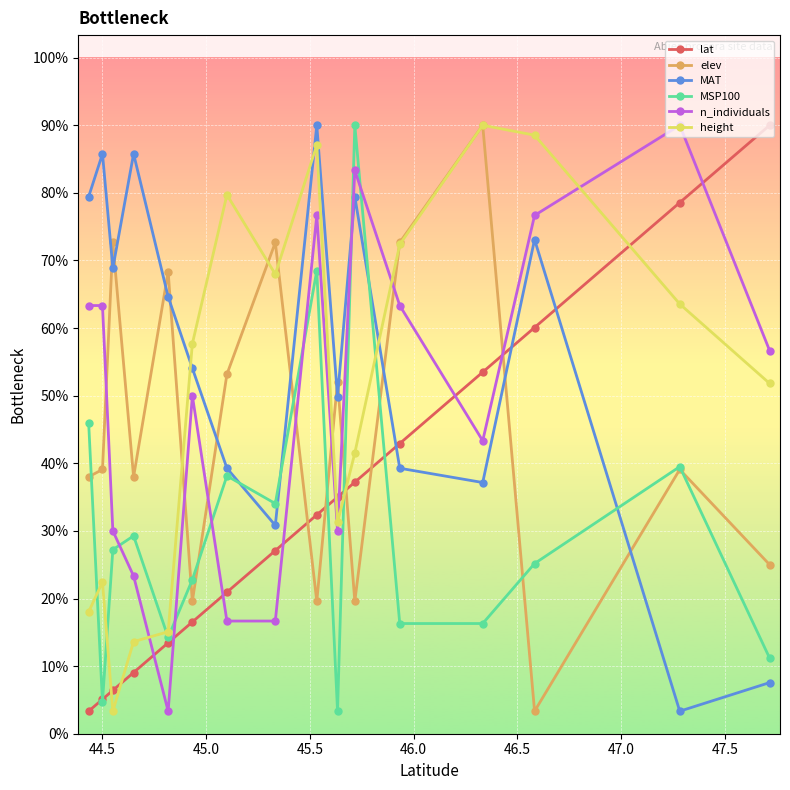

Does the chart have visible grid lines?

Yes